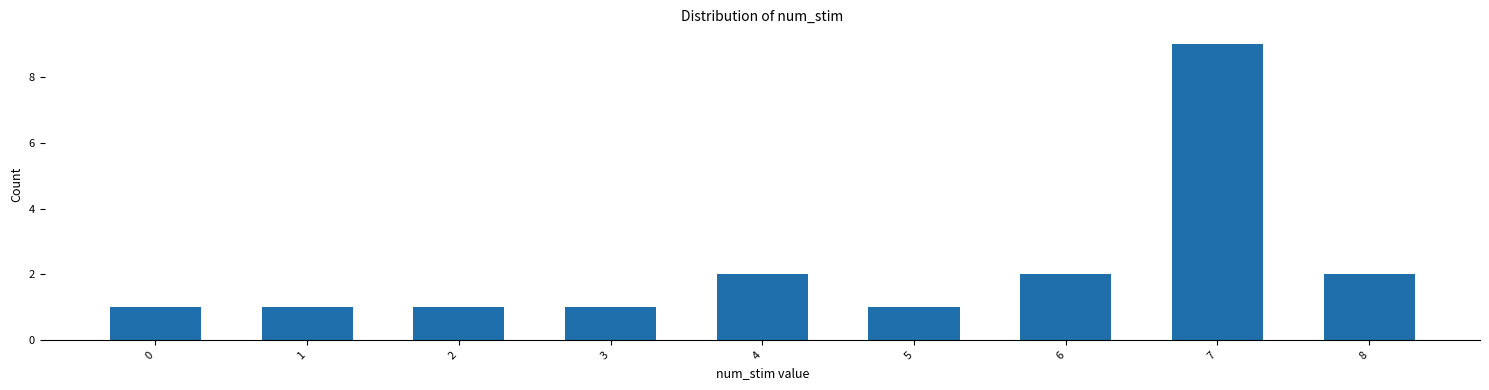

Reading right to left, extract all data points from this chart.

2	9	2	1	2	1	1	1	1